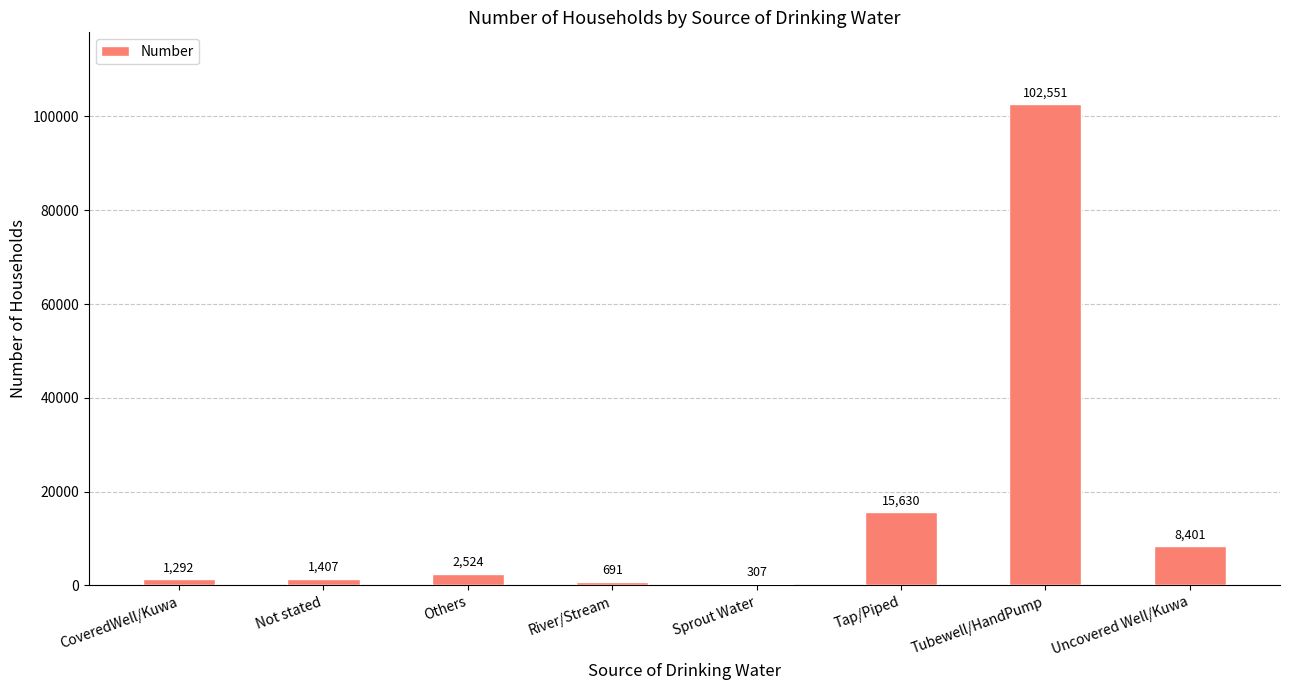

The value at Tap/Piped is 15630. True or false?

True